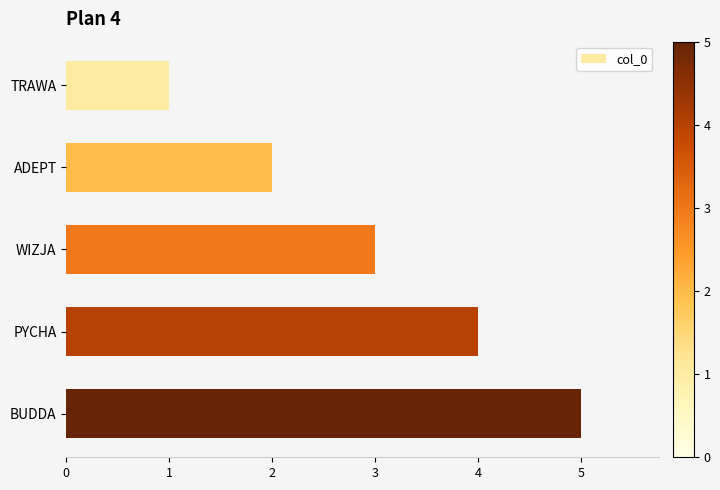

What is the sum of all values?

15